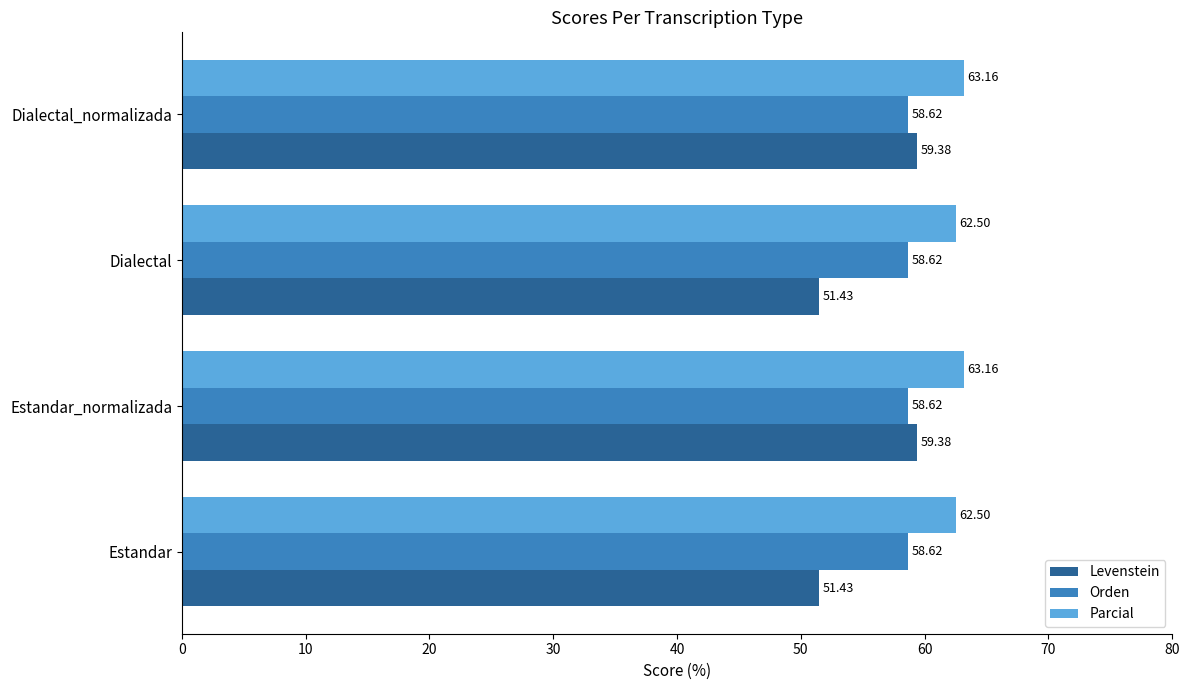

What is the difference between the second highest and second lowest values in the Parcial series?

0.7